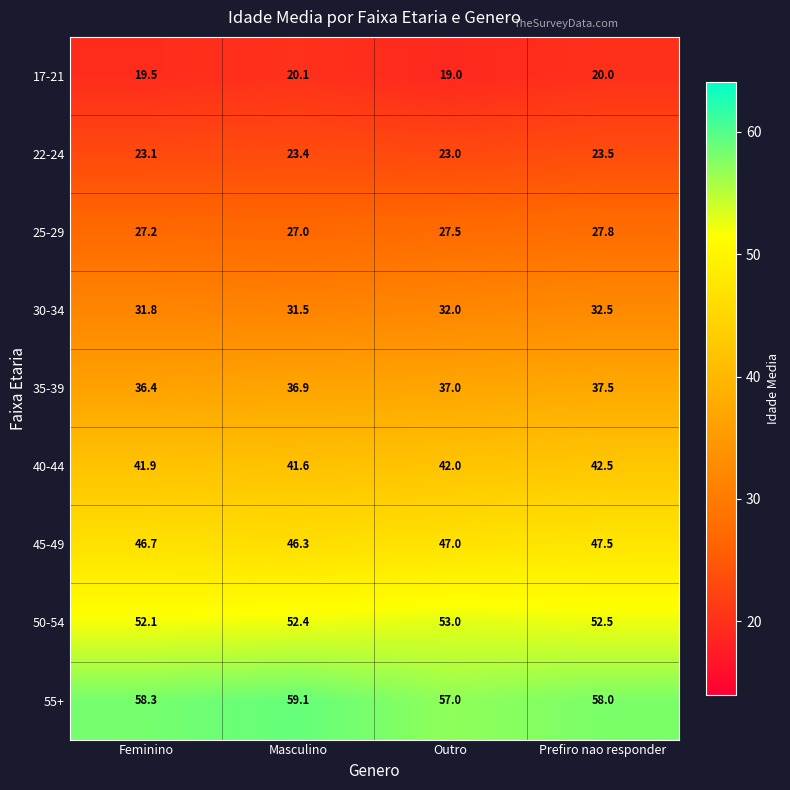

Rank the categories by 22-24 value from lowest to highest.

Outro, Feminino, Masculino, Prefiro nao responder